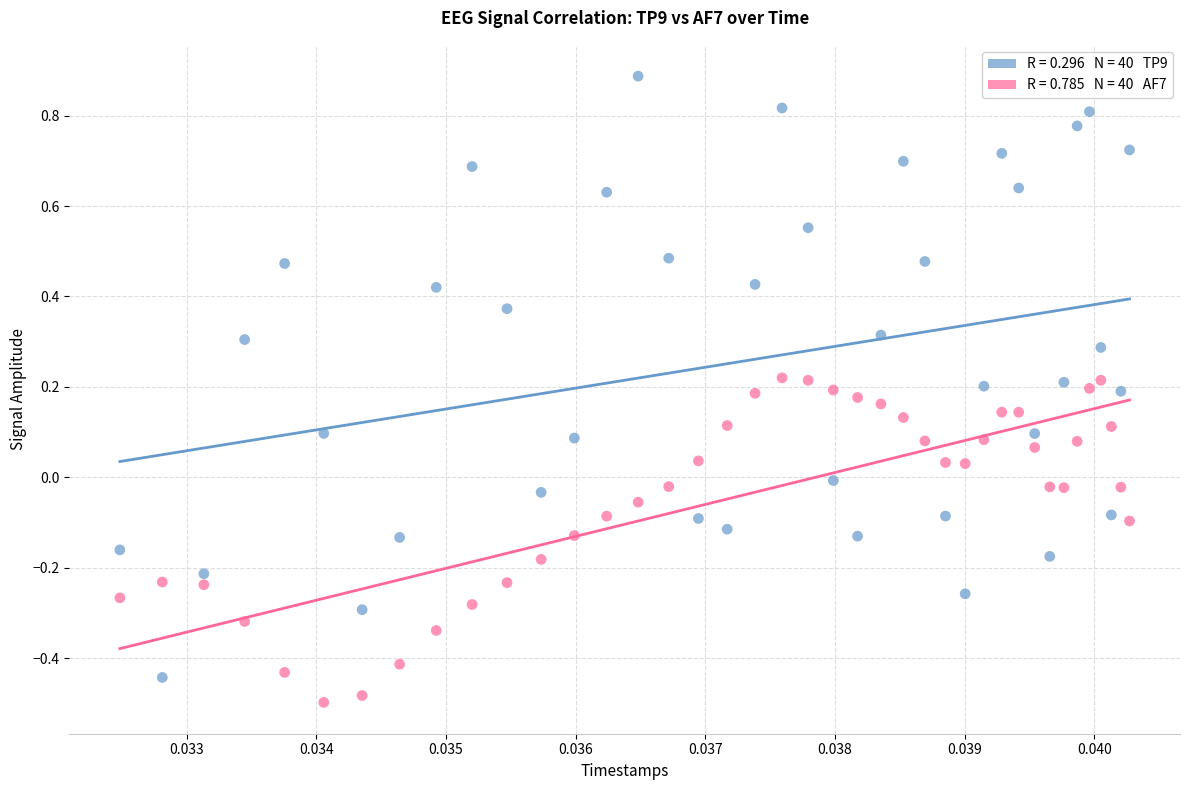

Across all data points, what is the range of Y values (max minus min)?

1.4